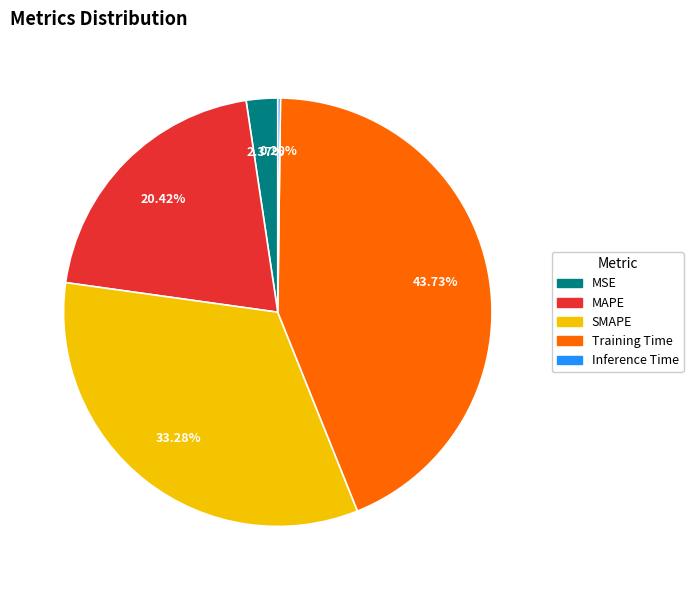

What percentage is the Training Time slice, to the nearest percent?

44%